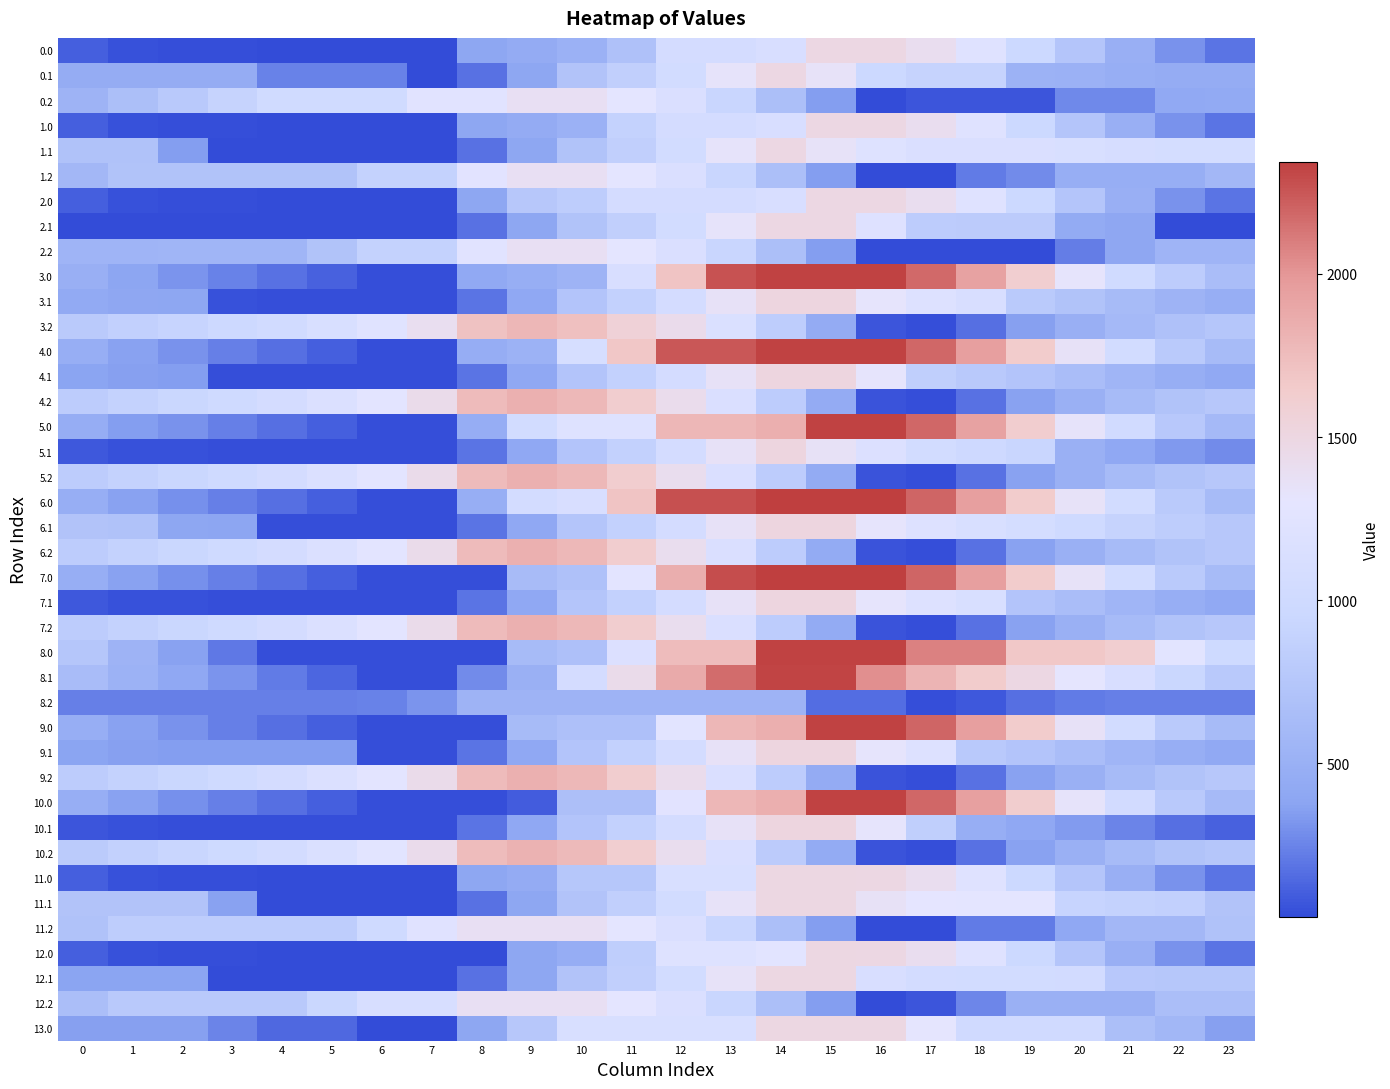

List the series in order of their peak value, highest first.

6.0, 7.0, 3.0, 4.0, 5.0, 8.0, 9.0, 10.0, 8.1, 6.2, 7.2, 4.2, 5.2, 9.2, 10.2, 3.2, 6.1, 7.1, 3.1, 4.1, 5.1, 9.1, 10.1, 11.0, 12.0, 13.0, 11.1, 12.1, 0.0, 0.1, 1.0, 1.1, 2.0, 2.1, 11.2, 12.2, 0.2, 1.2, 2.2, 8.2